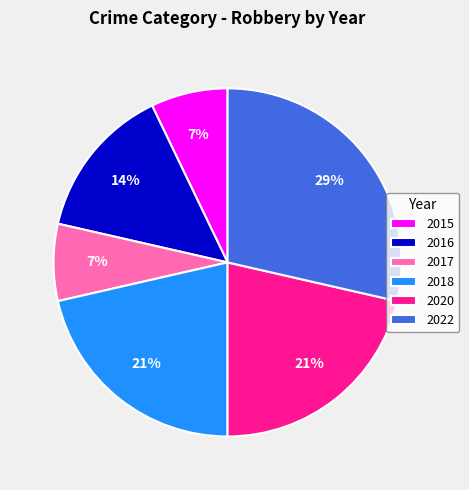

To the nearest percent, what portion does 2015 represent?

7%